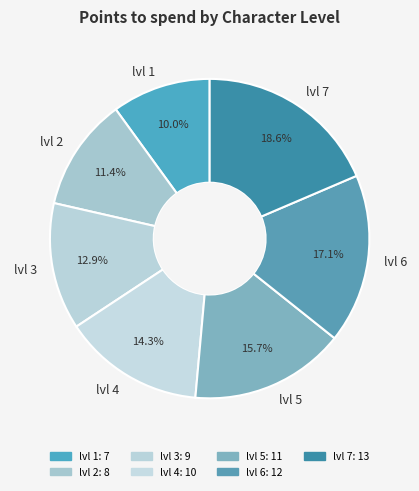

The lvl 5 slice represents 16% of the pie. True or false?

True